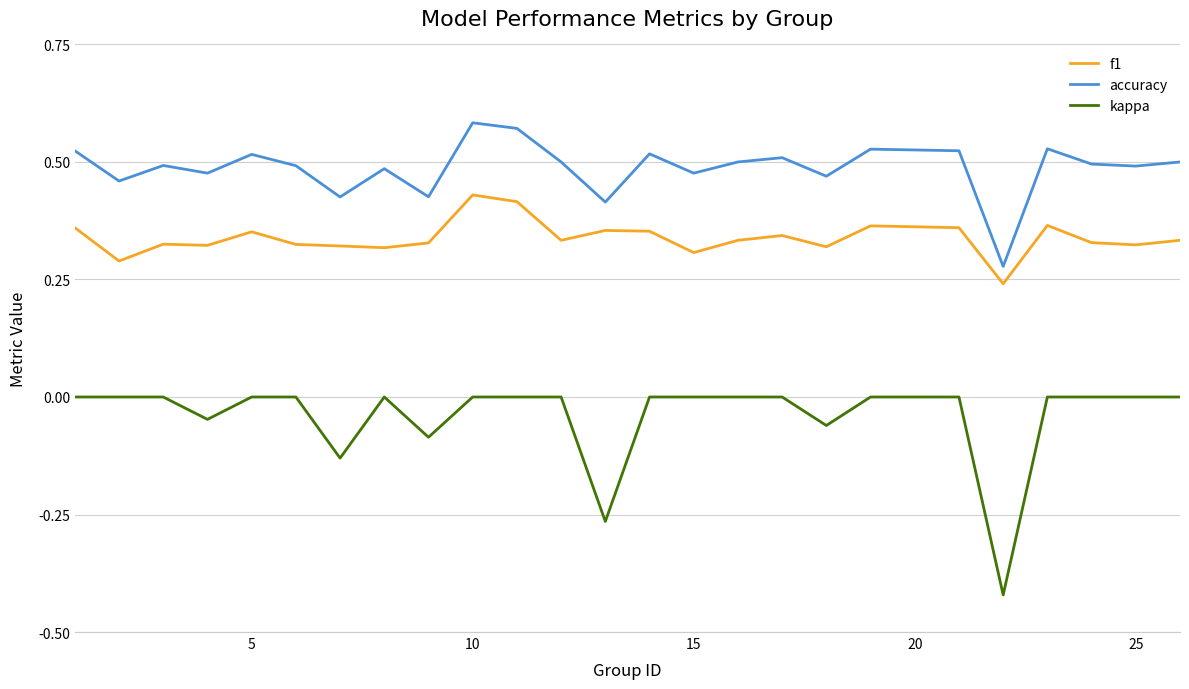

Rank the series by their average value, from highest to lowest.

accuracy, f1, kappa